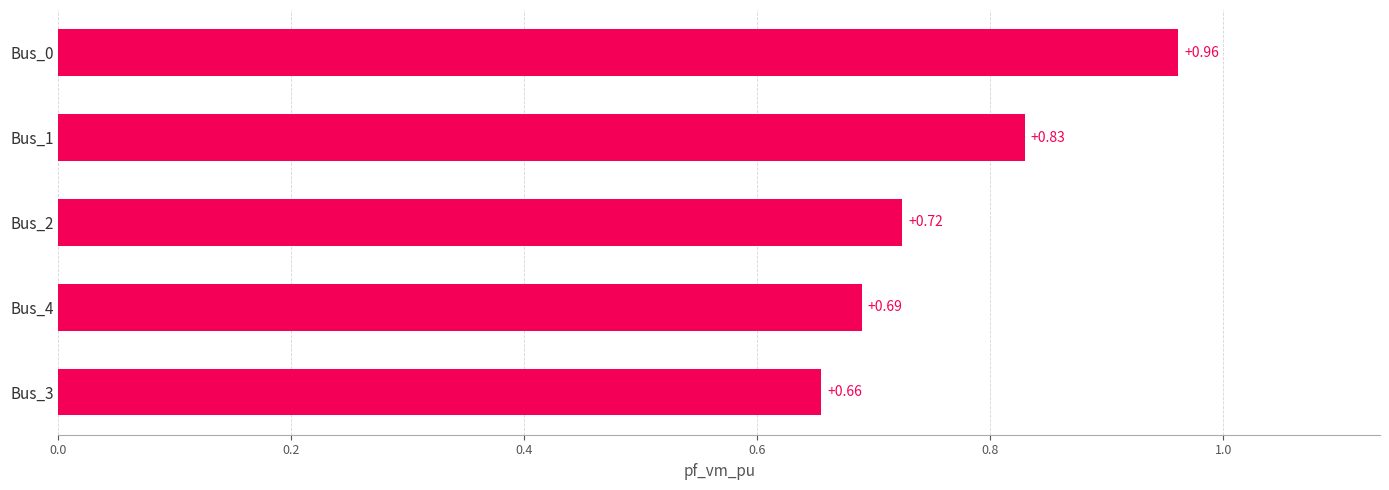

What is the difference between the maximum and second lowest values?

0.3